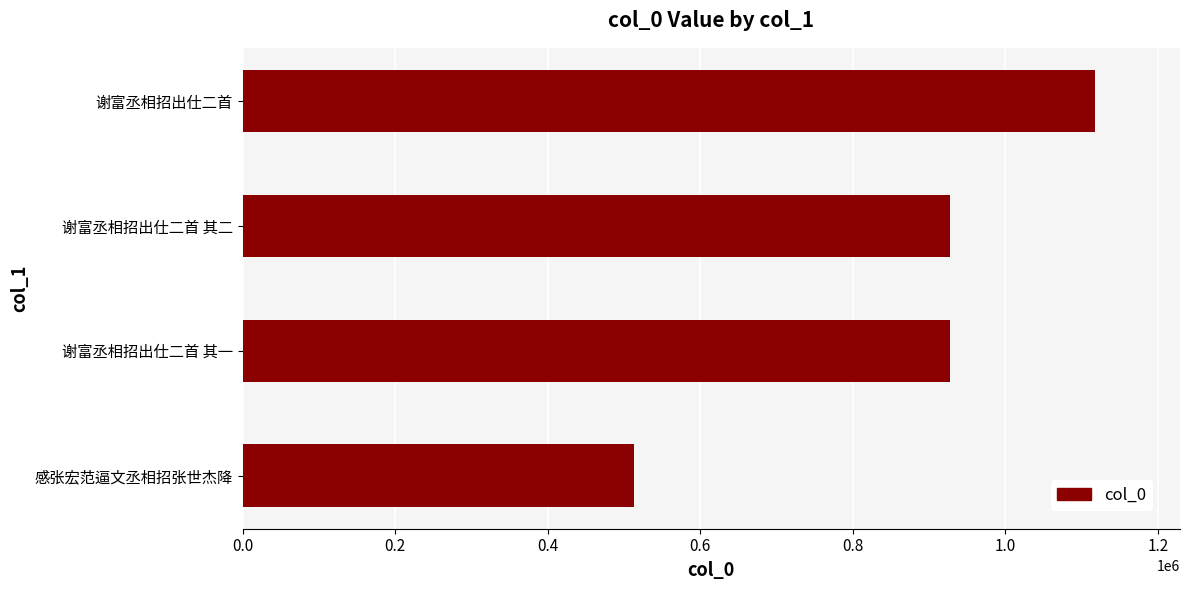

True or false: the data shows 350243 at 谢富丞相招出仕二首.

False